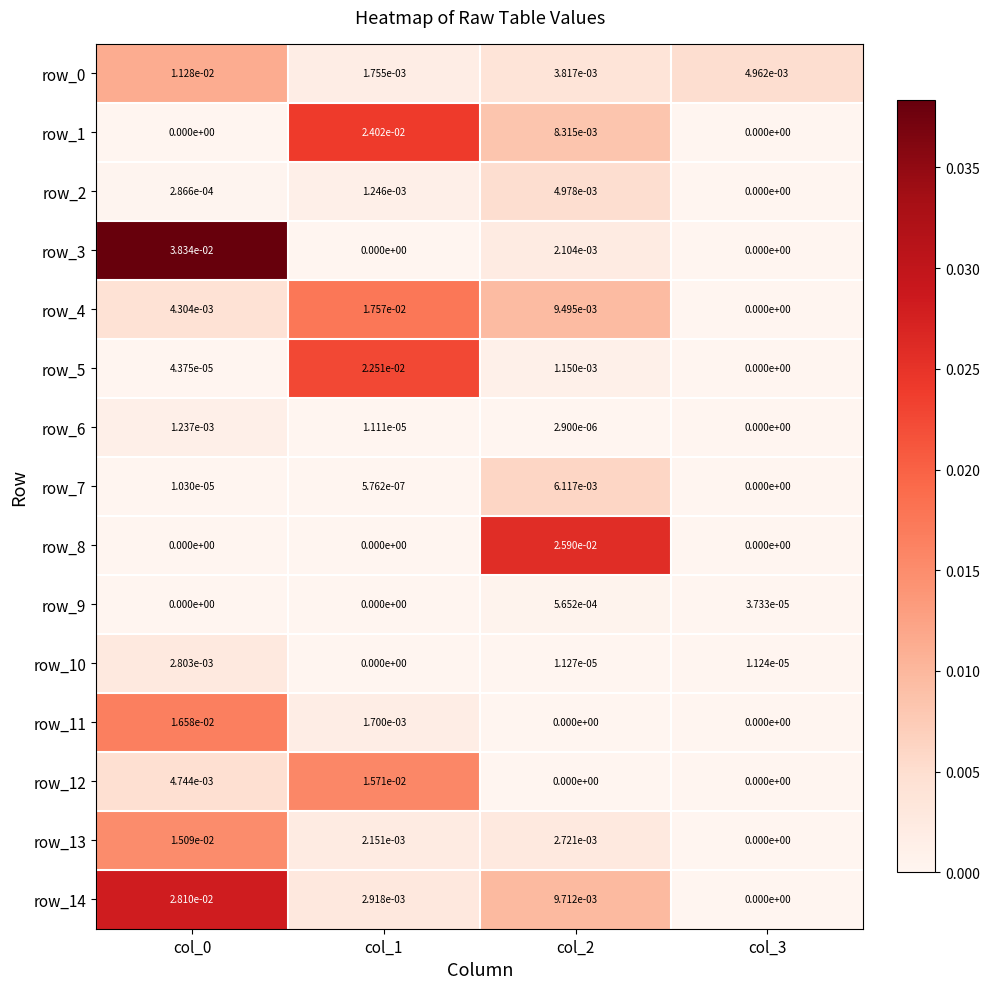

Is the value of row_14 at col_2 greater than the value of row_12 at col_1?

No